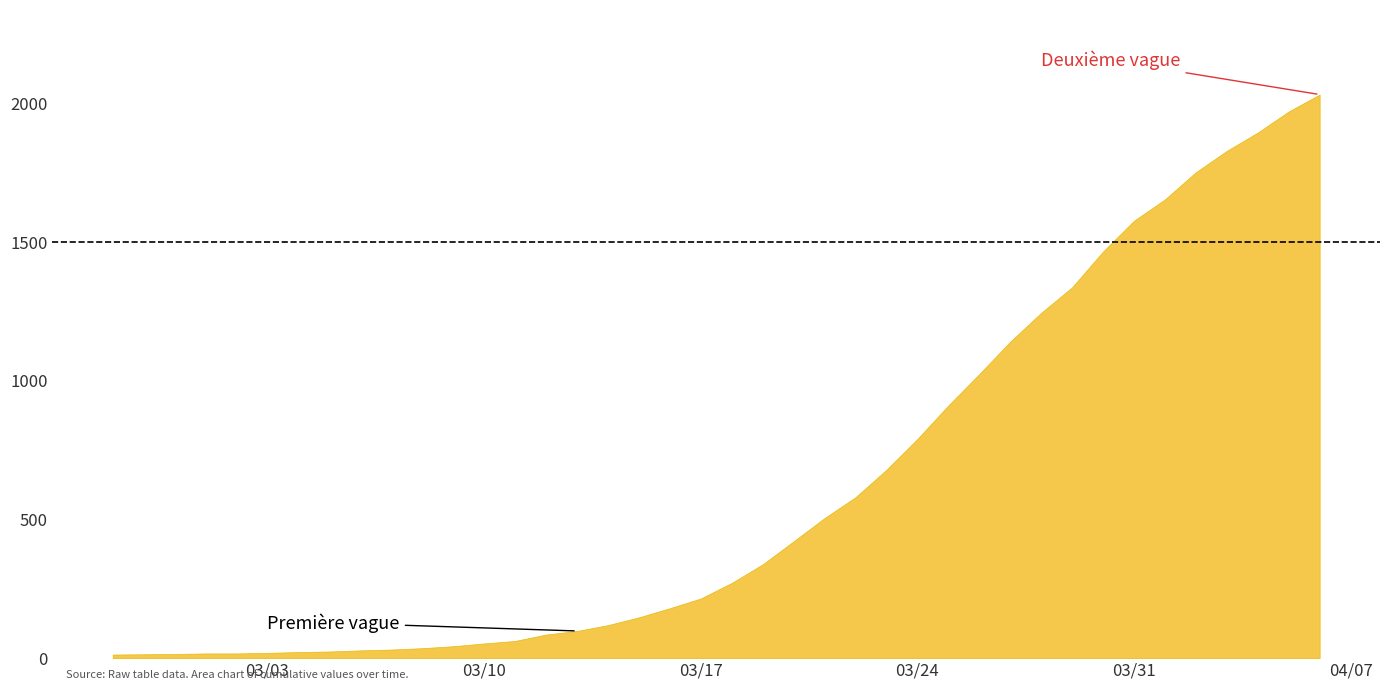

How many lines are shown in the chart?

1